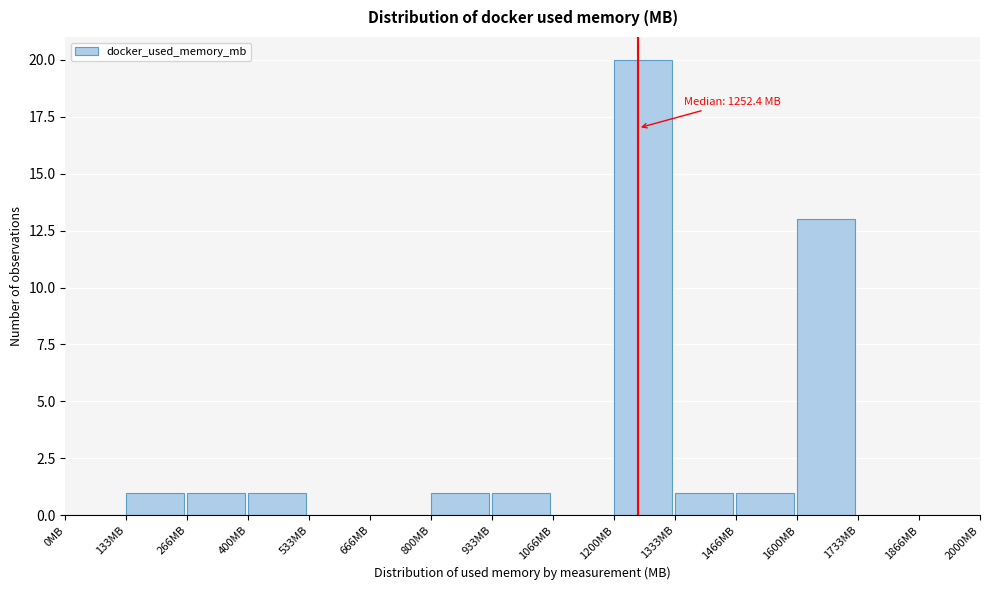

Which range on the x-axis has the tallest bar?

1200 to 1340